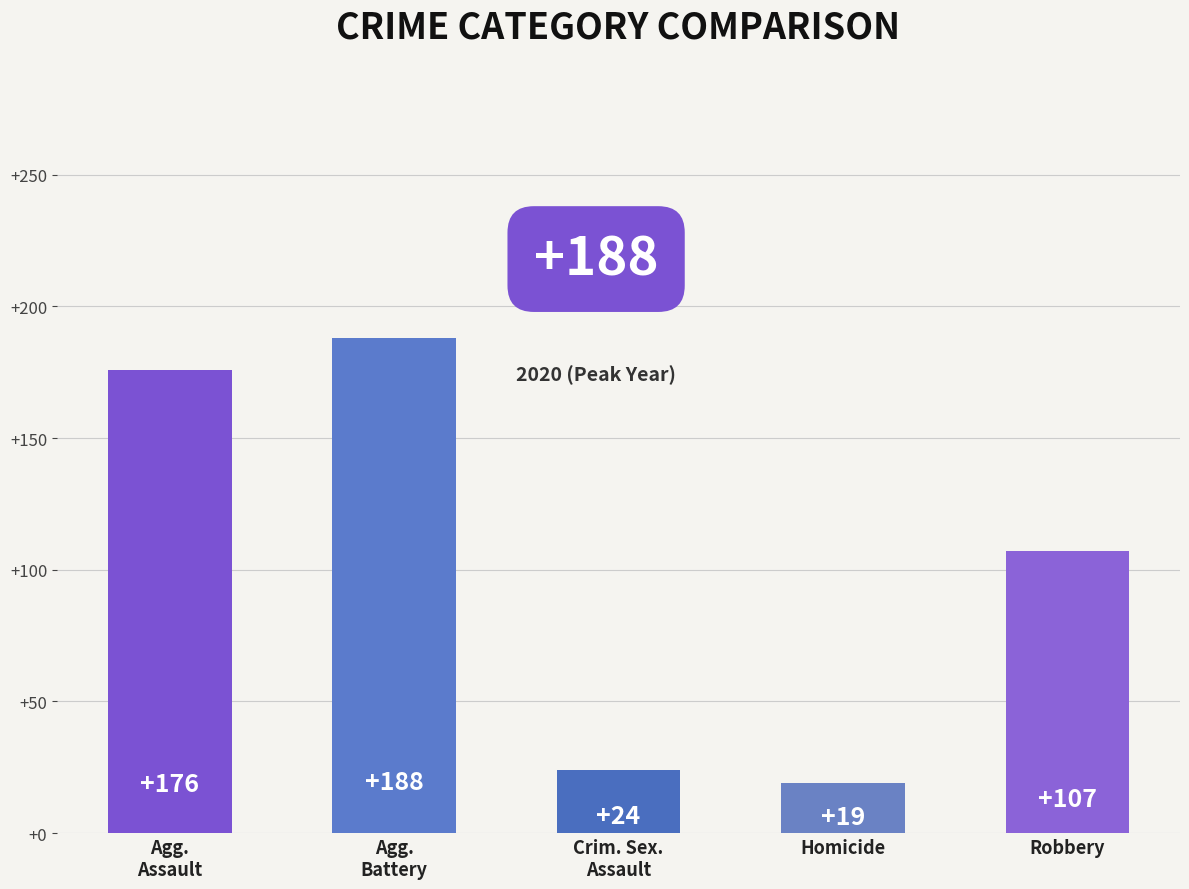

Which category has the lowest value across all series?

Homicide